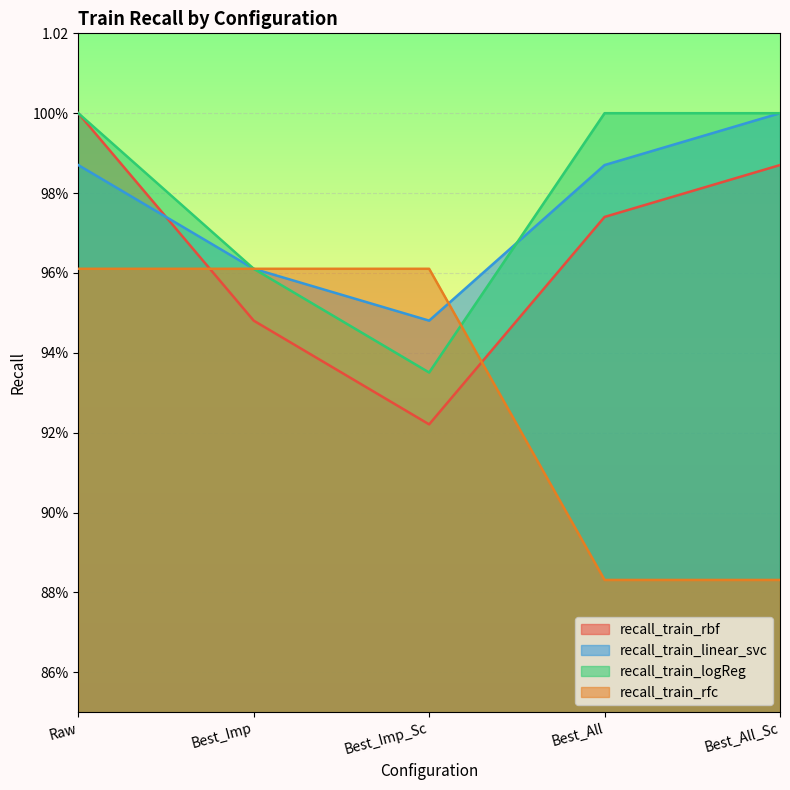

What is the minimum value shown in the chart?

0.9